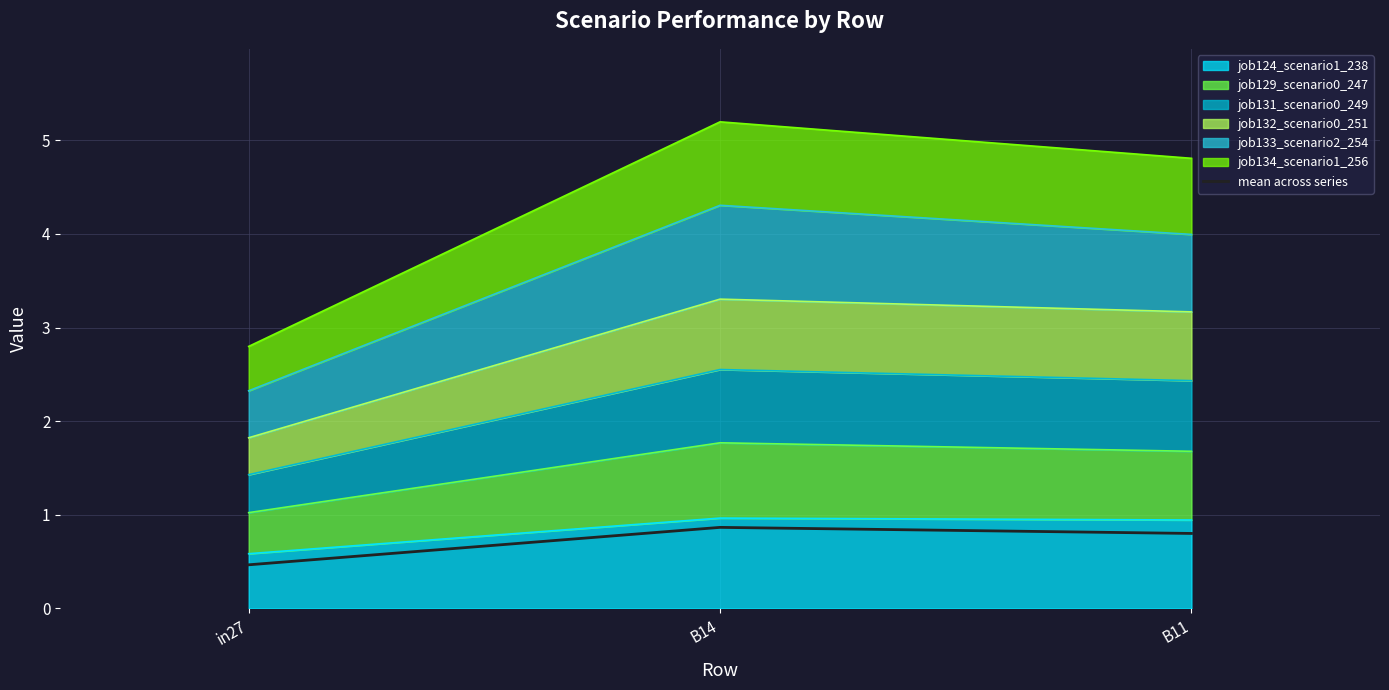

How many values are between 0 and 1?

3